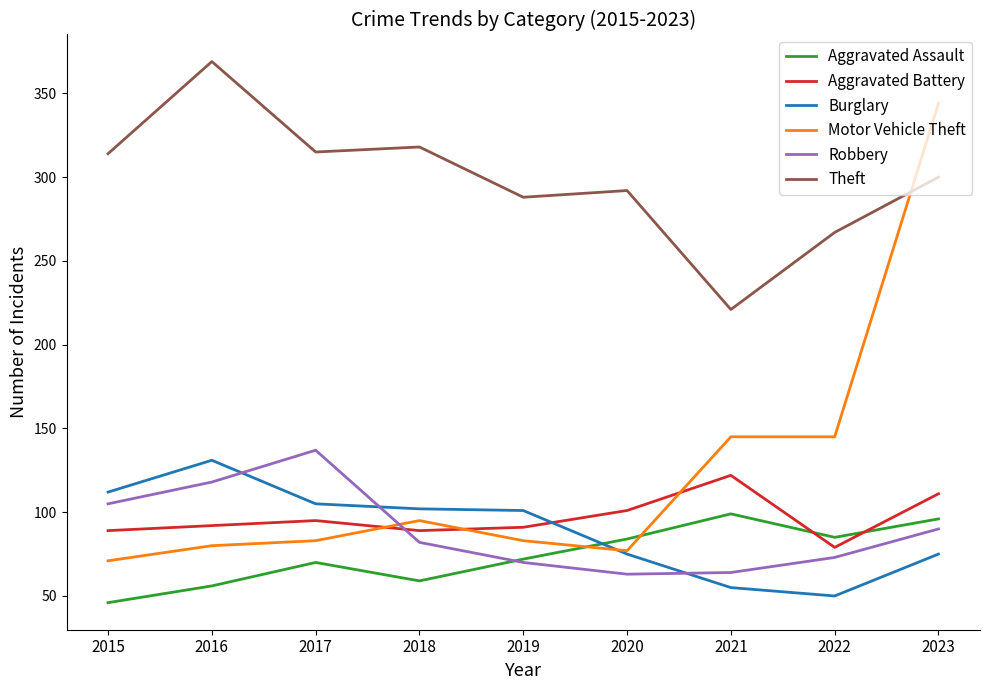

True or false: Robbery and Motor Vehicle Theft intersect in this chart.

True